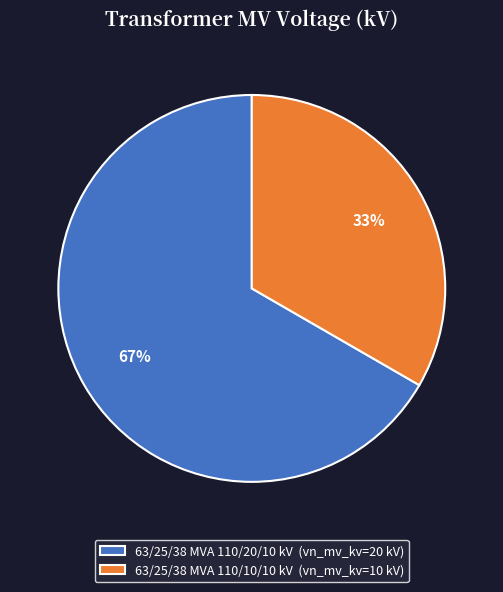

Is there a majority slice in this chart?

Yes